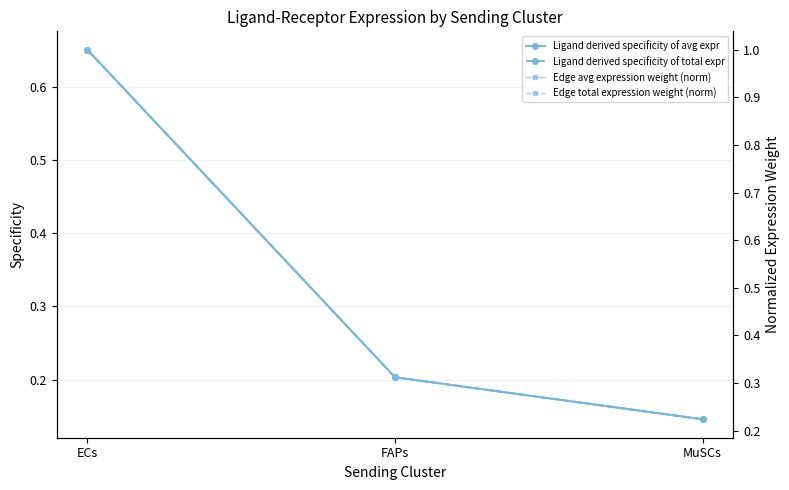

What is the difference between the Ligand derived specificity of avg expr values at FAPs and MuSCs?

0.1